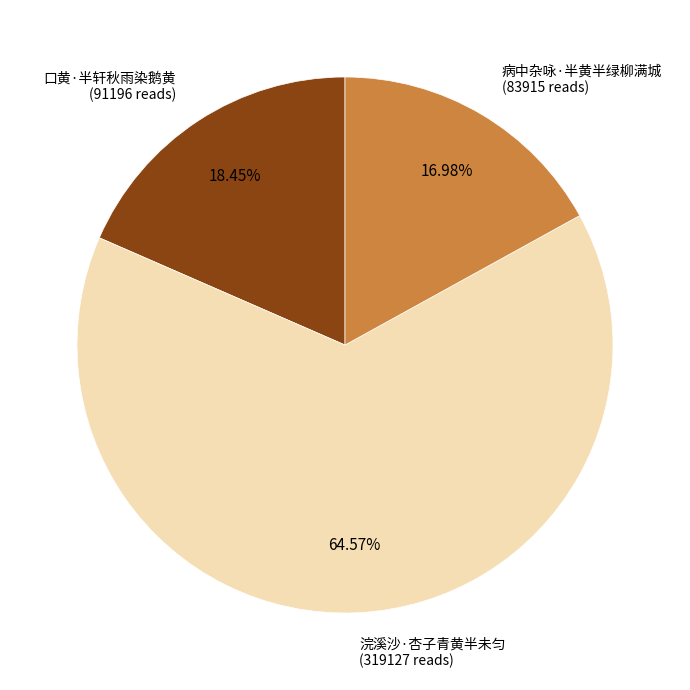

Is 浣溪沙·杏子青黄半未匀 the majority of the pie?

Yes